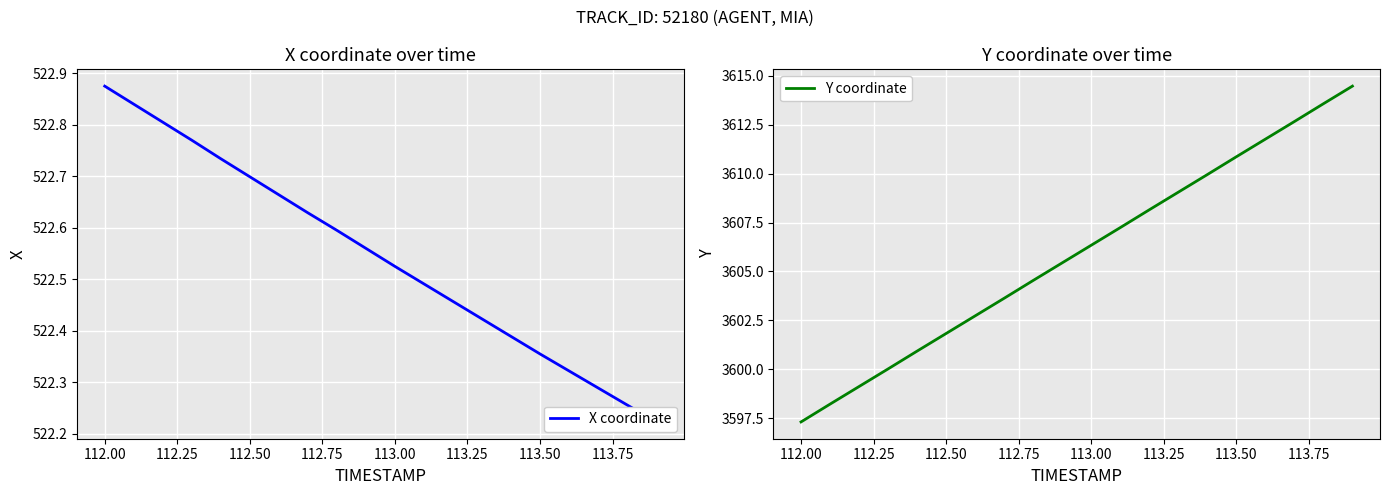

What is the lowest value of the Y coordinate series?

3597.3